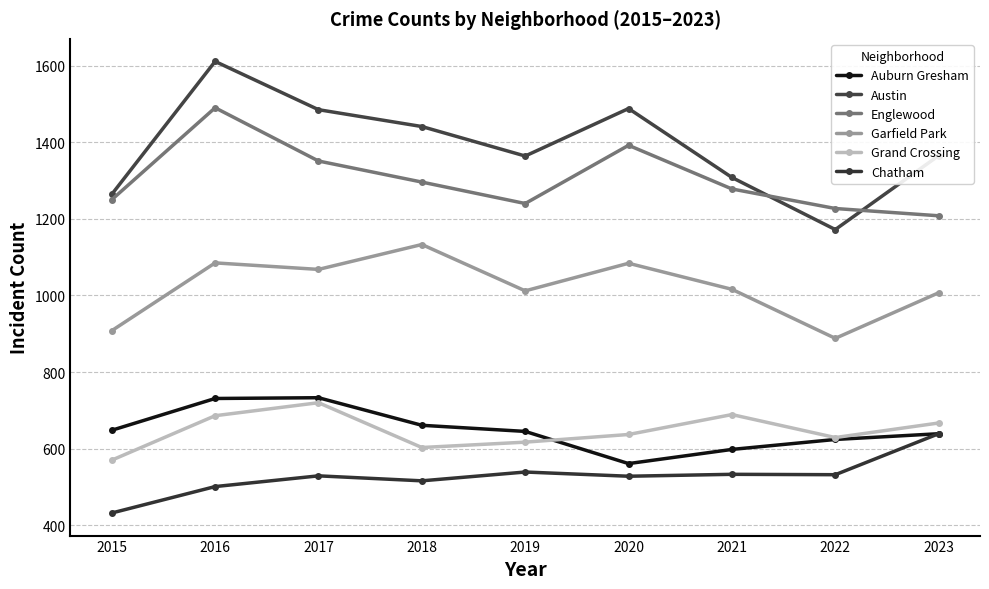

Rank the categories by Chatham value from lowest to highest.

2015, 2016, 2018, 2020, 2017, 2022, 2021, 2019, 2023